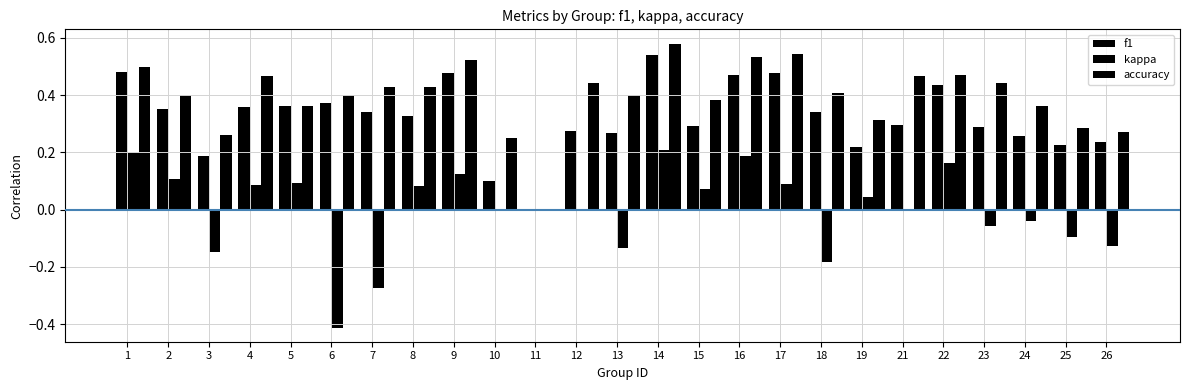

Count the number of categories in the chart.

25